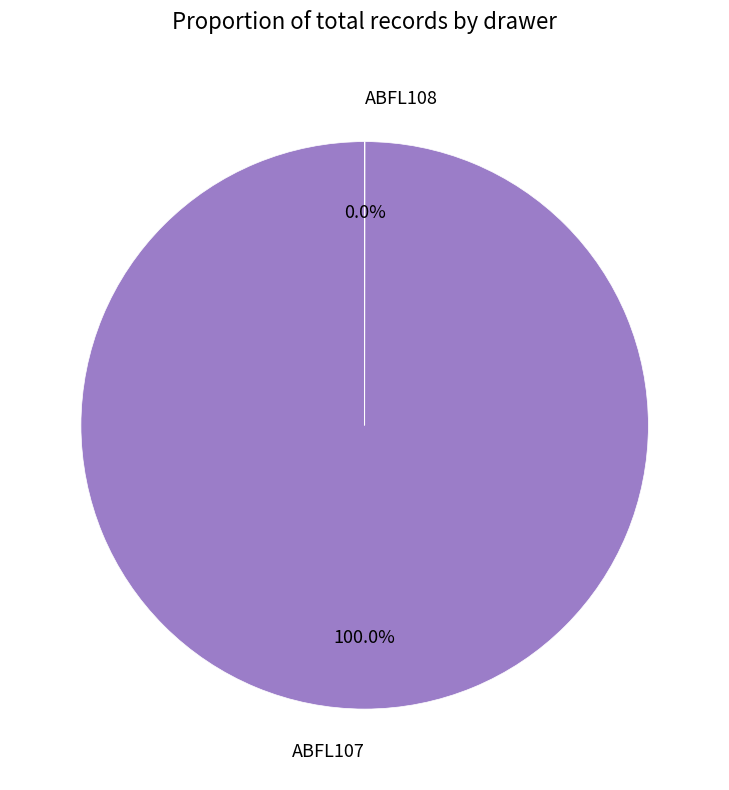

Does ABFL107 account for over 50% of the chart?

Yes